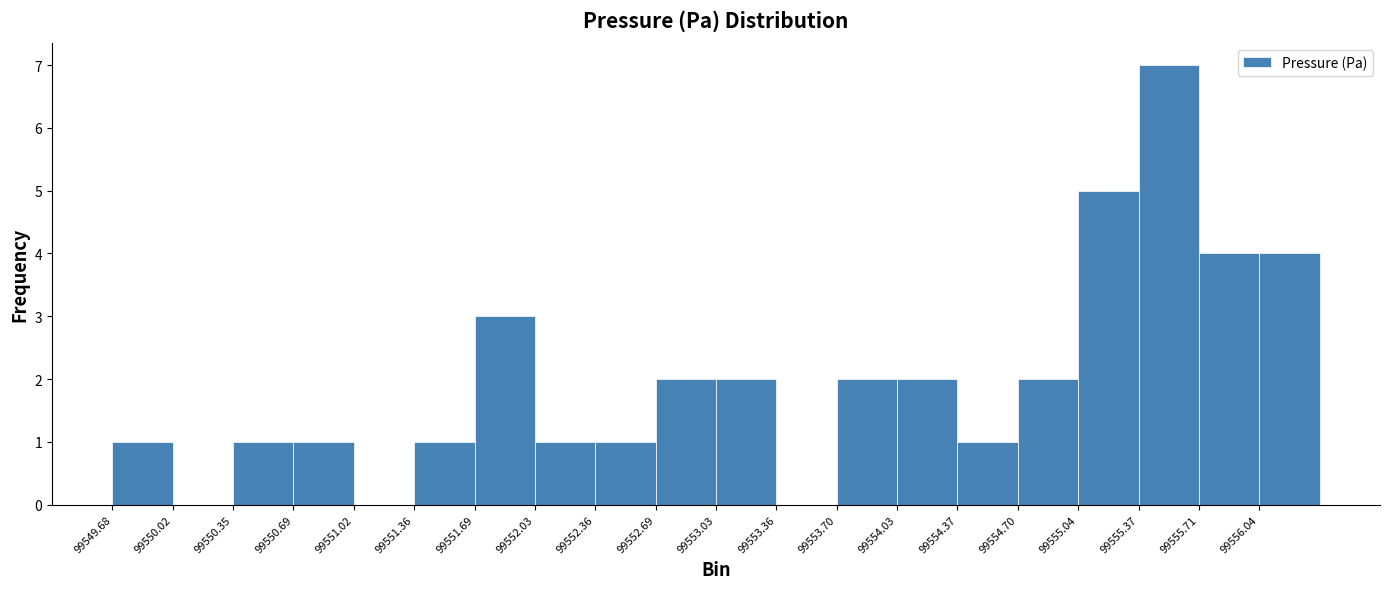

Reading left to right, list every bar in this chart as the range it spans on the x-axis followed by its height. Neither the bar edges nor the heights are printed on the chart, so give them approximately, as read against the axes.

99549.70 to 99550.00: 1
99550.00 to 99550.35: 0
99550.35 to 99550.70: 1
99550.70 to 99551.00: 1
99551.00 to 99551.35: 0
99551.35 to 99551.70: 1
99551.70 to 99552.05: 3
99552.05 to 99552.35: 1
99552.35 to 99552.70: 1
99552.70 to 99553.05: 2
99553.05 to 99553.35: 2
99553.35 to 99553.70: 0
99553.70 to 99554.05: 2
99554.05 to 99554.35: 2
99554.35 to 99554.70: 1
99554.70 to 99555.05: 2
99555.05 to 99555.35: 5
99555.35 to 99555.70: 7
99555.70 to 99556.05: 4
99556.05 to 99556.40: 4